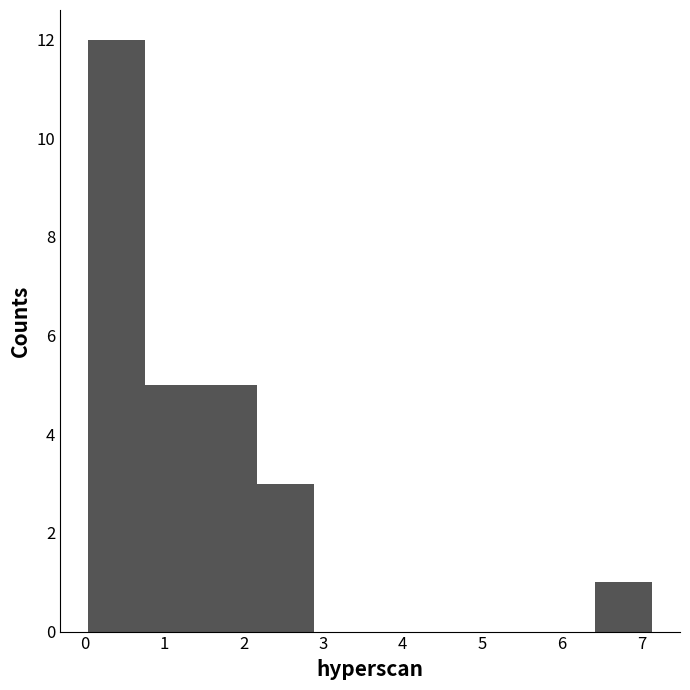

Over which range of the x-axis is the bar tallest?

0.1 to 0.8